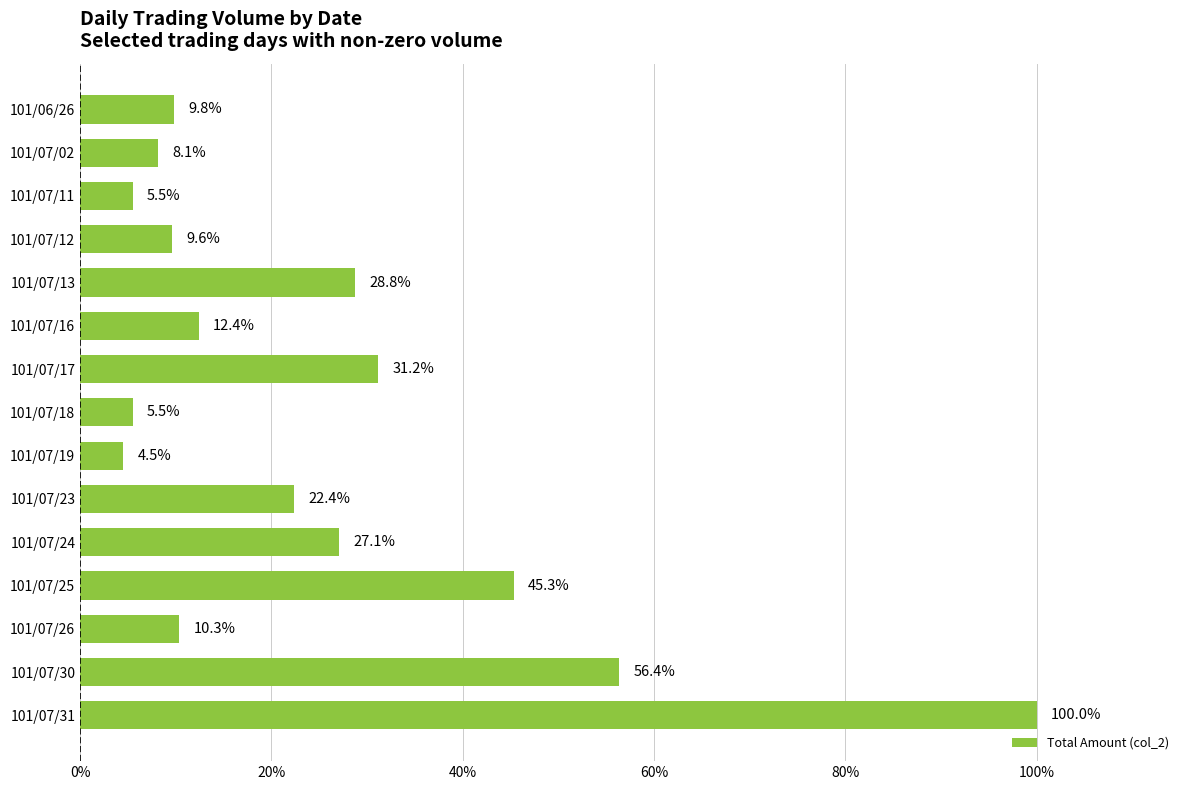

At which label is the value closest to 52?

101/07/30